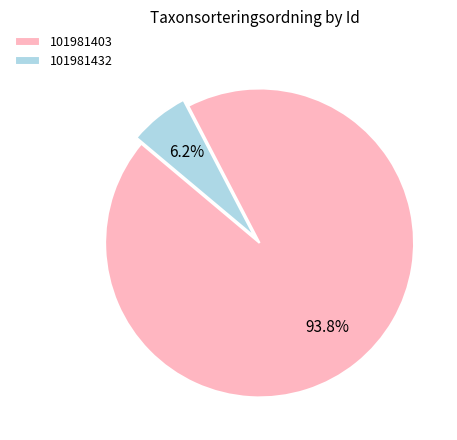

To the nearest percent, what portion does 101981432 represent?

6%